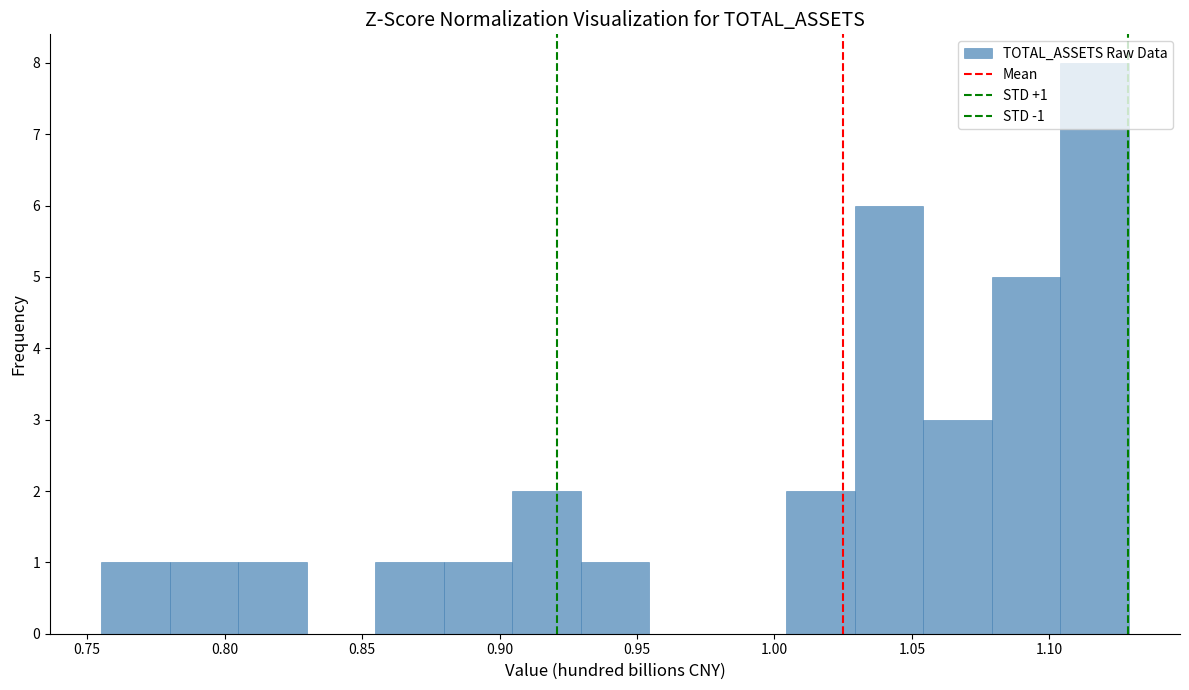

Which range on the x-axis has the tallest bar?

1.105 to 1.130